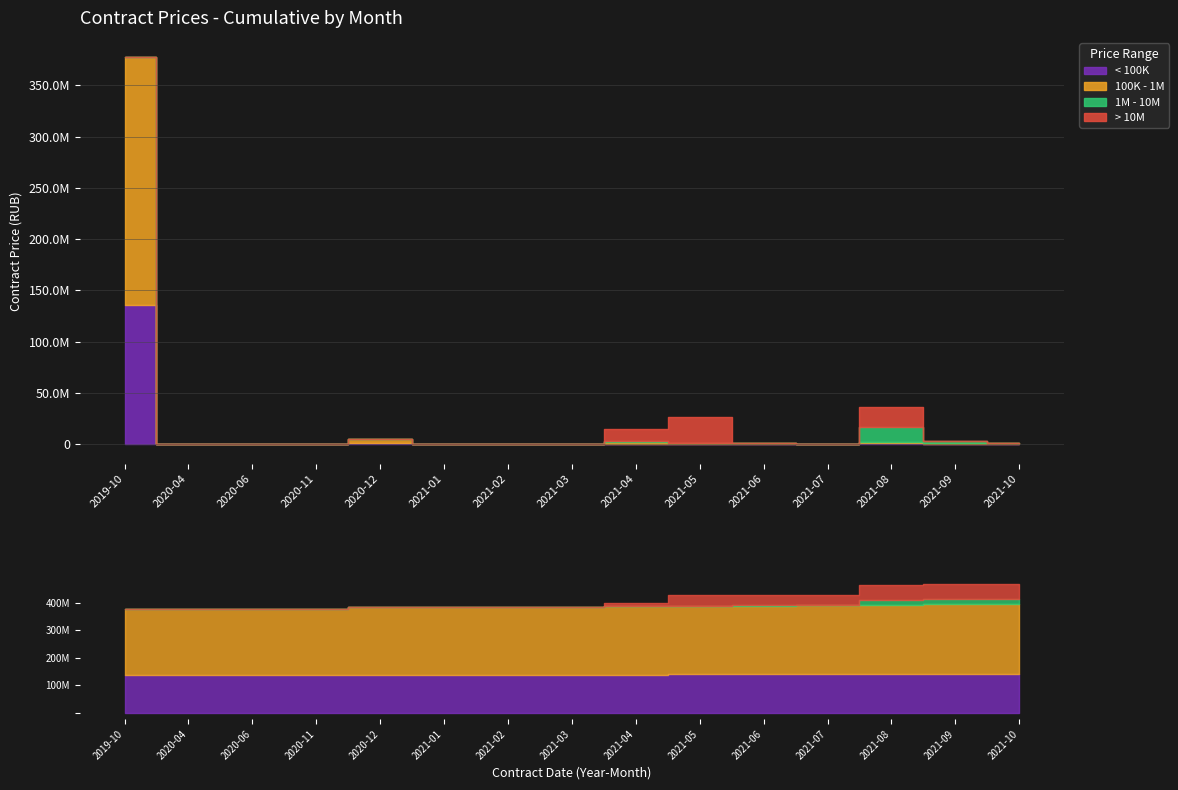

At which category does the chart reach its minimum across all series?

2020-04